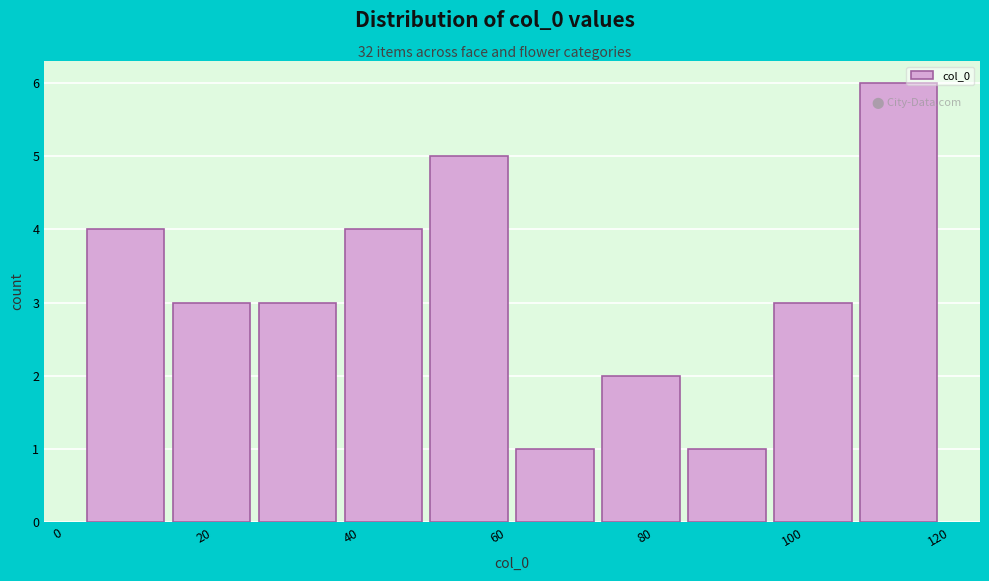

Reading left to right, transcribe this chart: for each bar, give the range it covers on the x-axis and its height. Neither the bar edges nor the heights are printed on the chart, so give them approximately, as read against the axes.

4 to 16: 4
16 to 28: 3
28 to 40: 3
40 to 50: 4
50 to 62: 5
62 to 74: 1
74 to 86: 2
86 to 98: 1
98 to 110: 3
110 to 122: 6